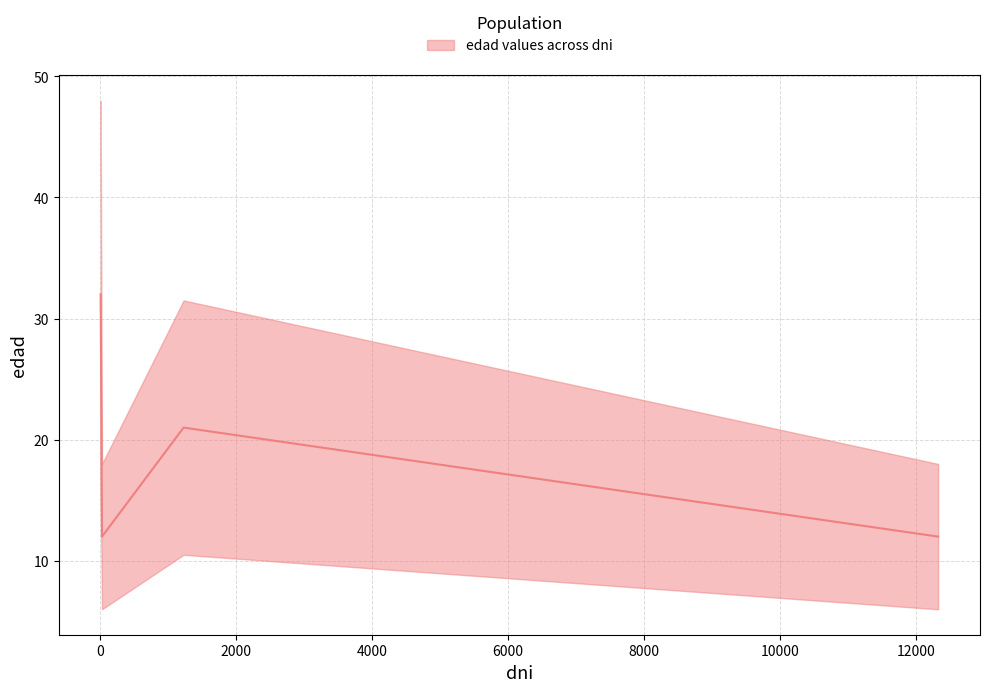

List the labels in order of value, largest first.

12, 1231, 32, 32, 12321